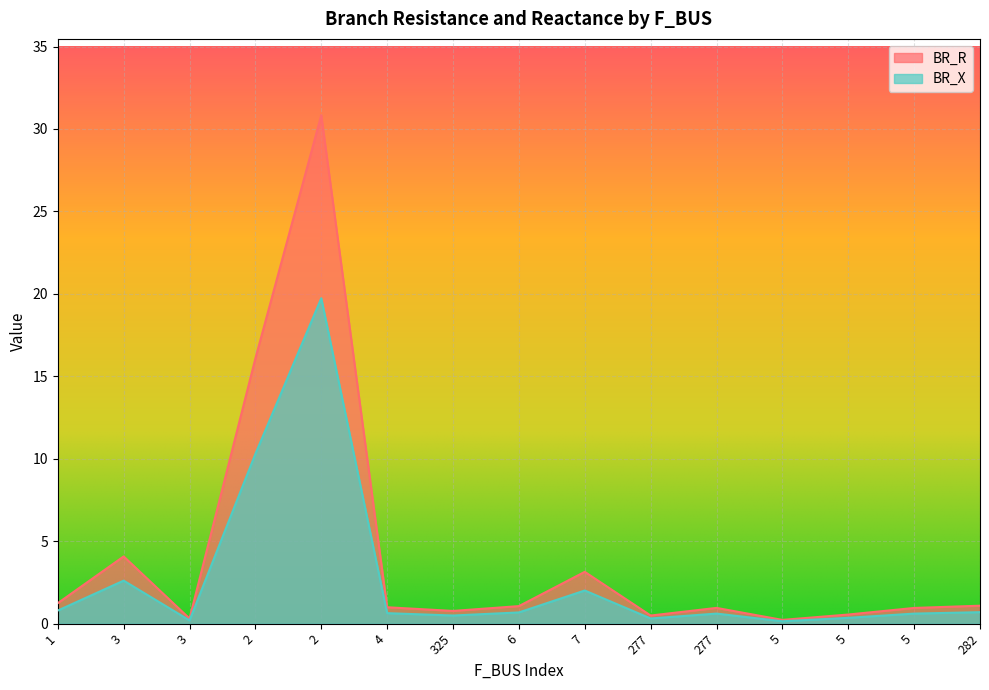

Which category has the lowest value in the BR_X series?

5